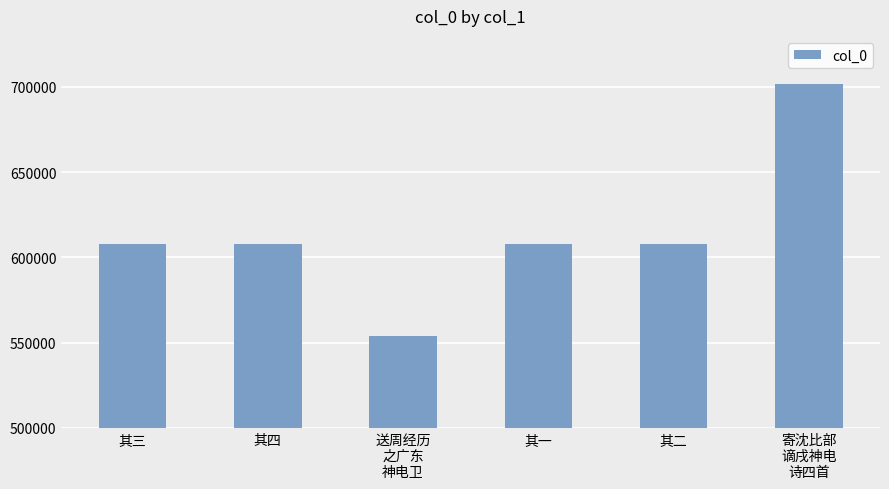

What is the label of the 4th bar from the left?

其一